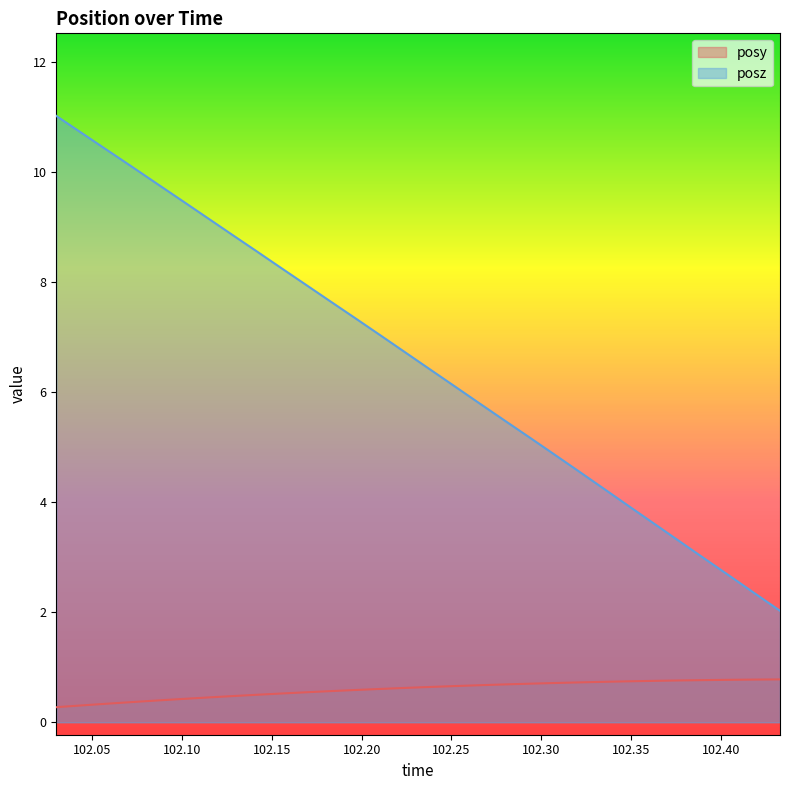

True or false: posz has a value of 18.4 at 102.0577.

False